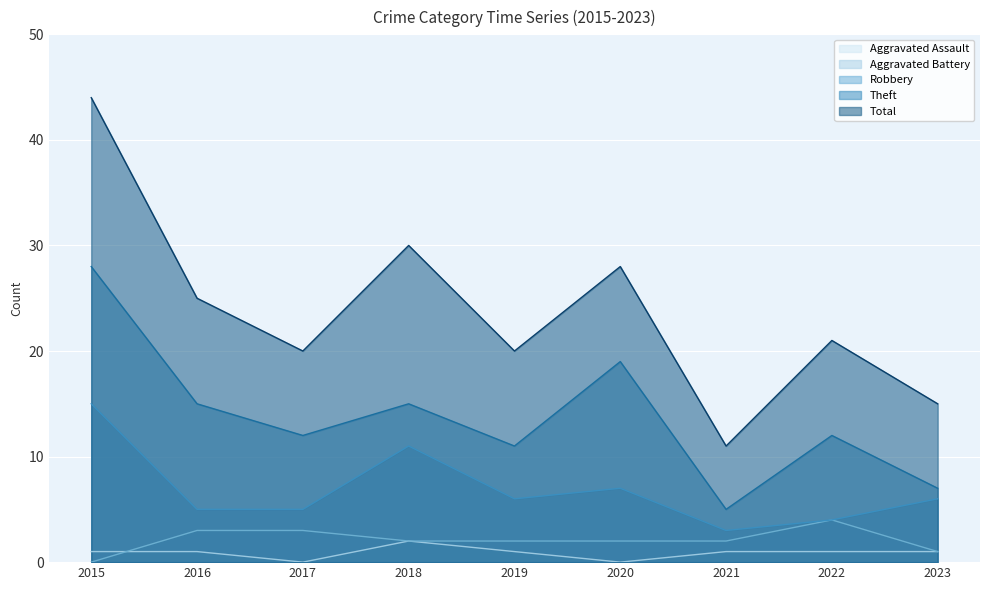

Reading right to left, extract all data points from this chart.

Aggravated Assault: 1	1	1	0	1	2	0	1	1
Aggravated Battery: 1	4	2	2	2	2	3	3	0
Robbery: 6	4	3	7	6	11	5	5	15
Theft: 7	12	5	19	11	15	12	15	28
Total: 15	21	11	28	20	30	20	25	44